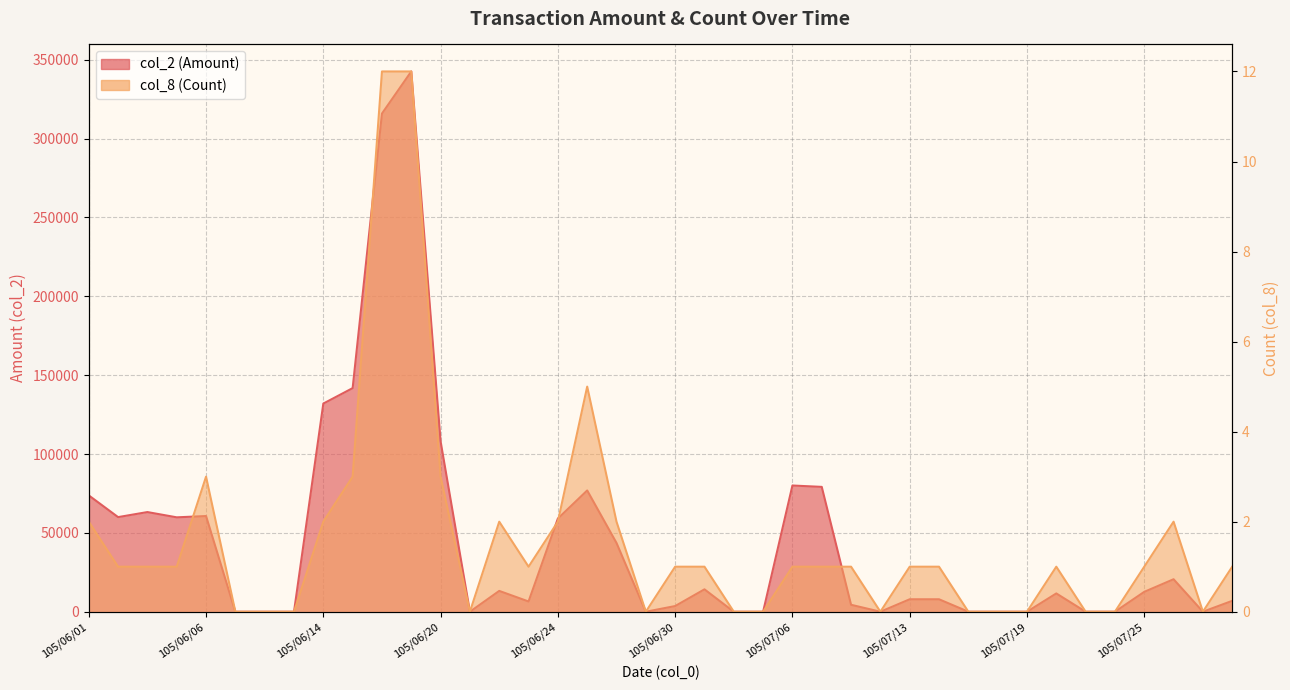

At which category does col_8 (Count) reach its first local peak?

105/06/06